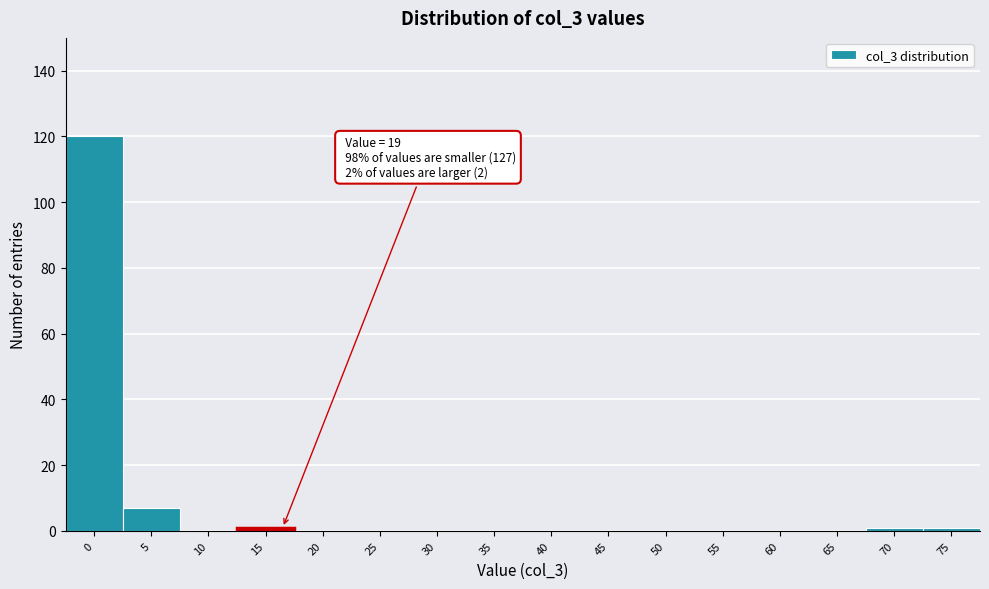

Reading left to right, transcribe all the data shown in this chart.

0=120	5=7	10=0	15=1	20=0	25=0	30=0	35=0	40=0	45=0	50=0	55=0	60=0	65=0	70=1	75=1